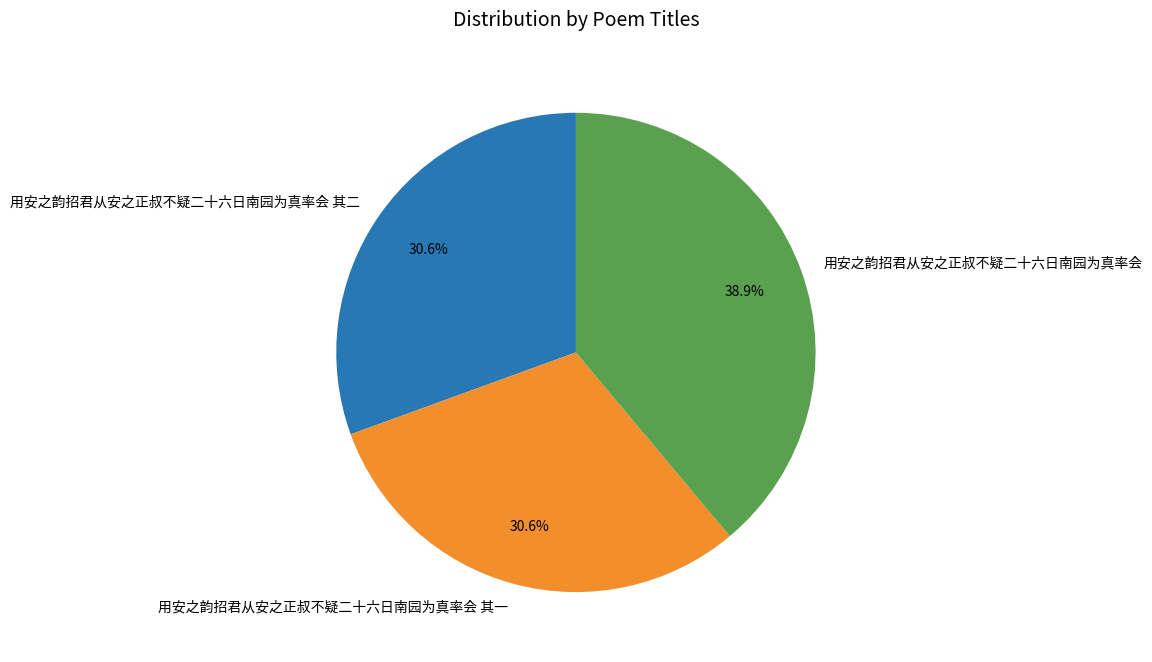

How many segments does this pie chart have?

3